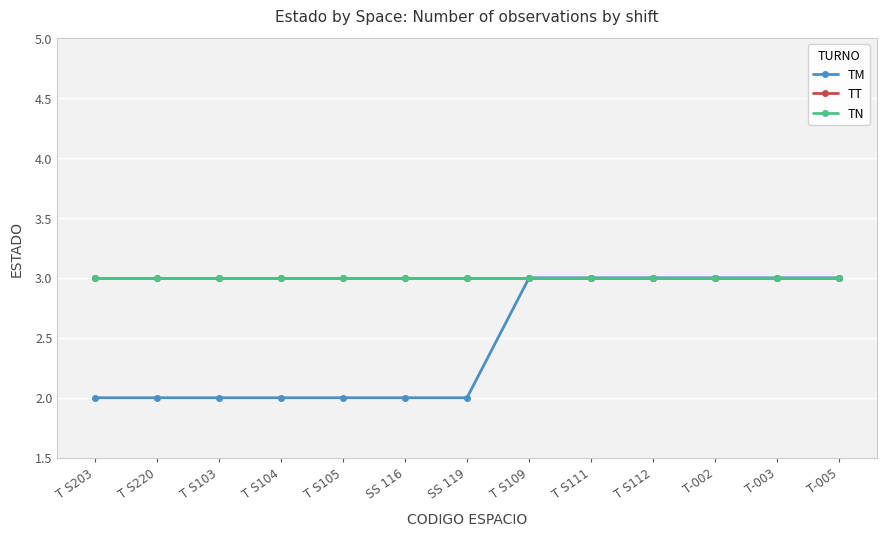

Is this an area chart (filled region under the line)?

No